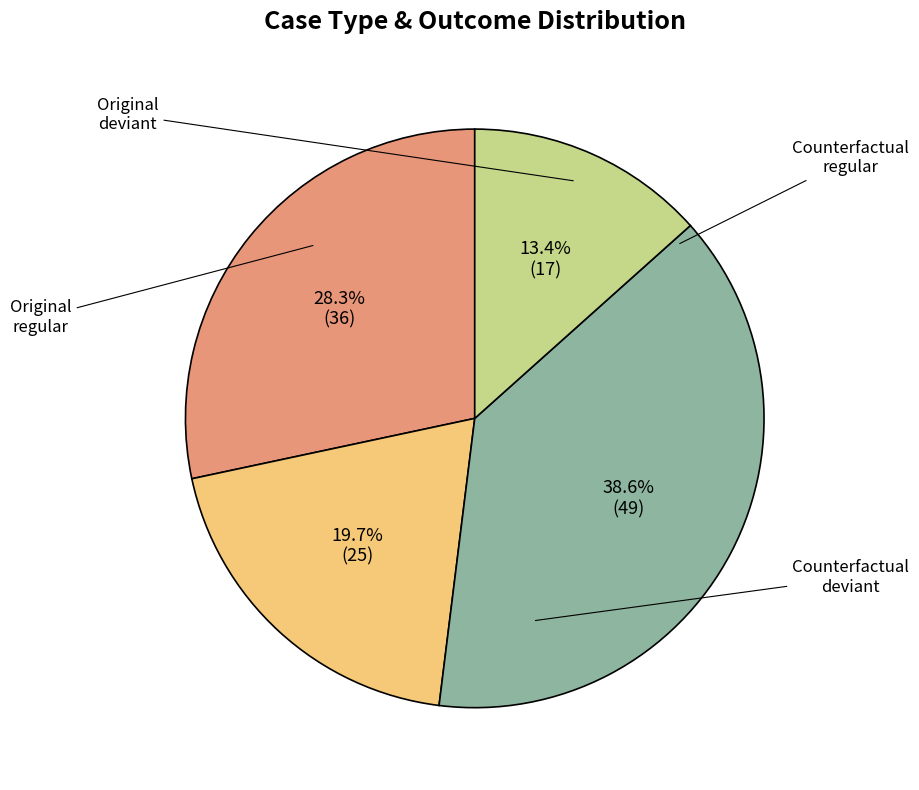

Is there a majority slice in this chart?

No